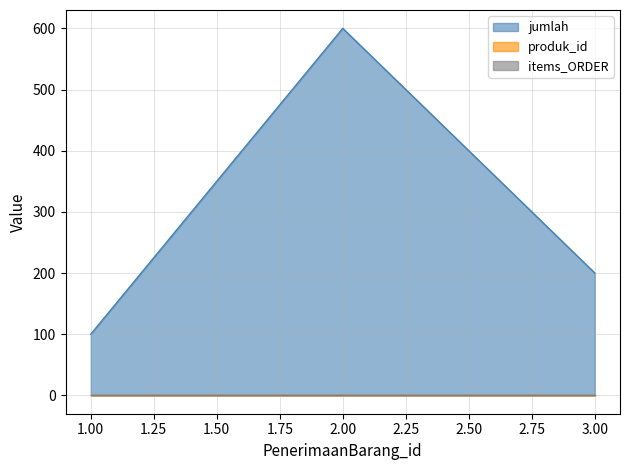

What is the sum of all jumlah values?

900